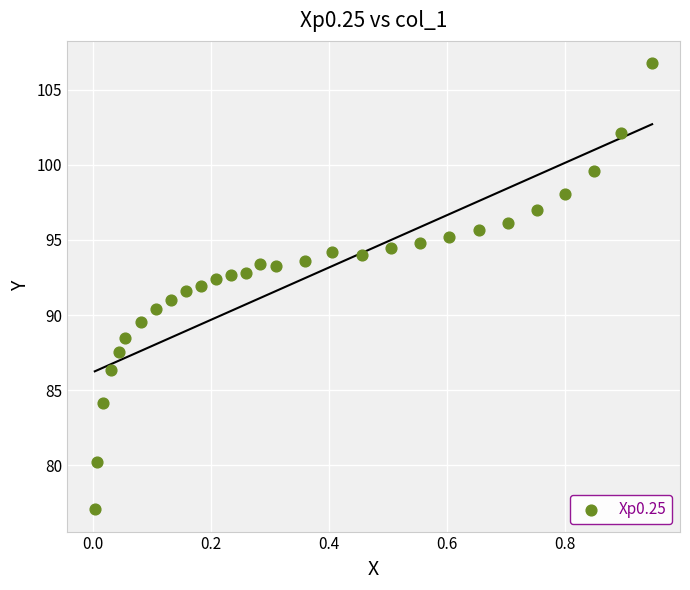

What is the range of X values (max minus min)?

0.9